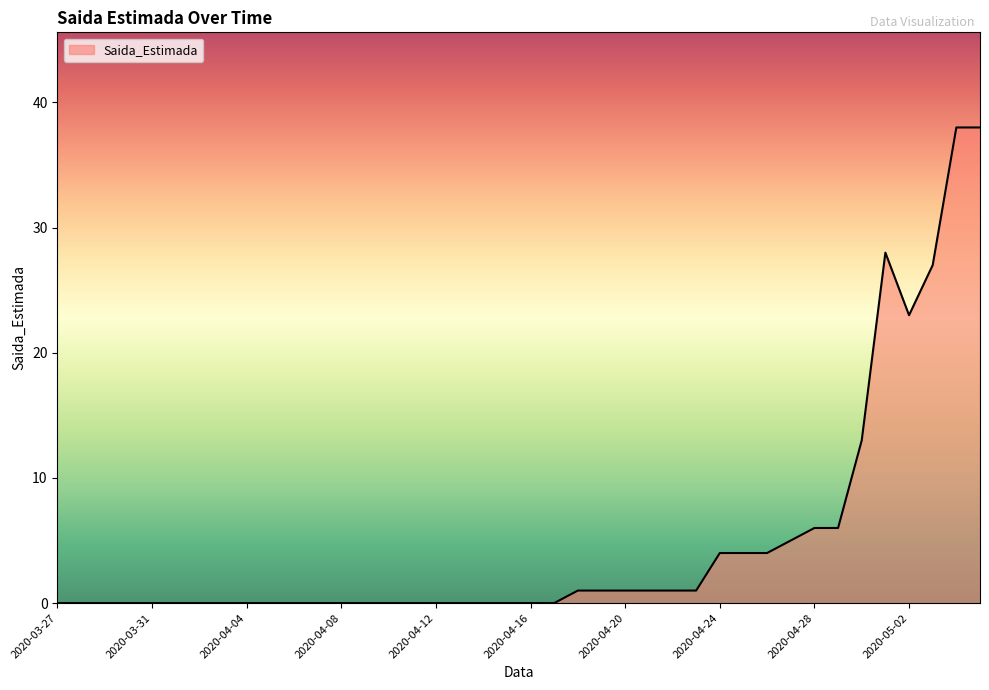

What is the difference between the maximum and minimum values?

38